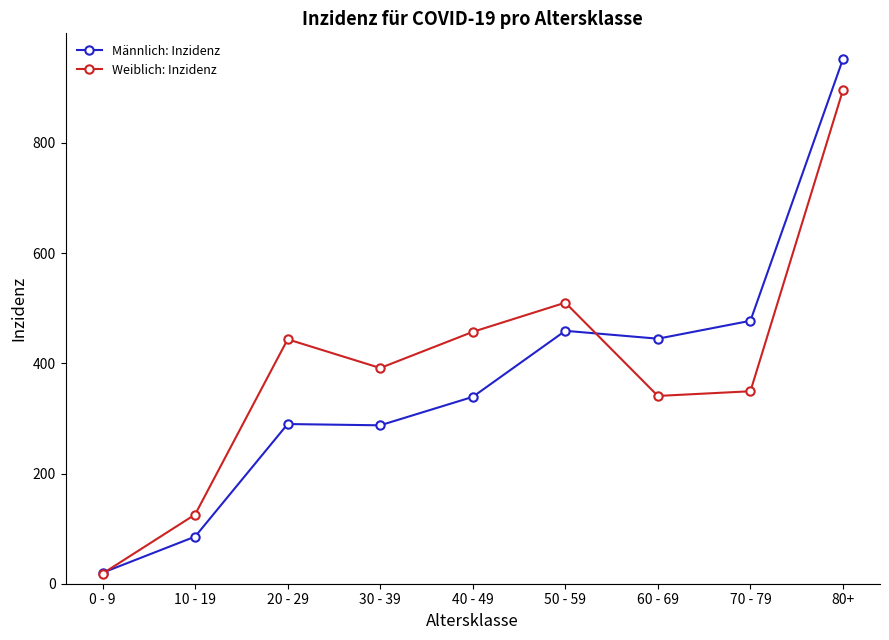

The Weiblich: Inzidenz series shows 1199.6 at 80+. True or false?

False